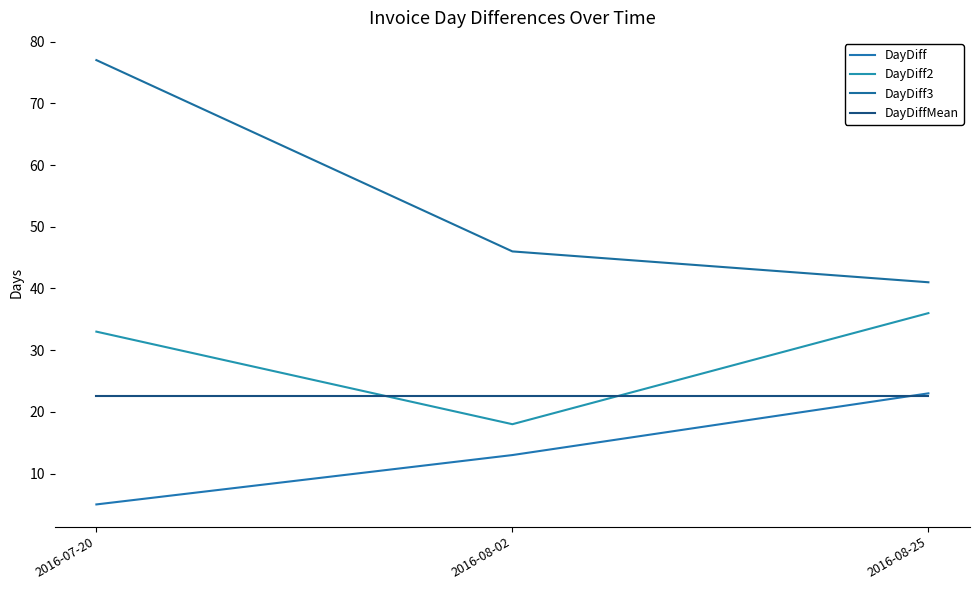

List the labels in order of DayDiffMean value, smallest first.

2016-07-20, 2016-08-02, 2016-08-25